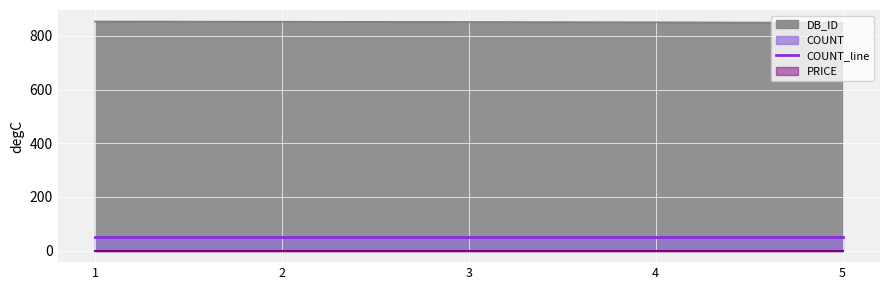

Is the value of DB_ID at 3 greater than the value of COUNT_line at 4?

Yes